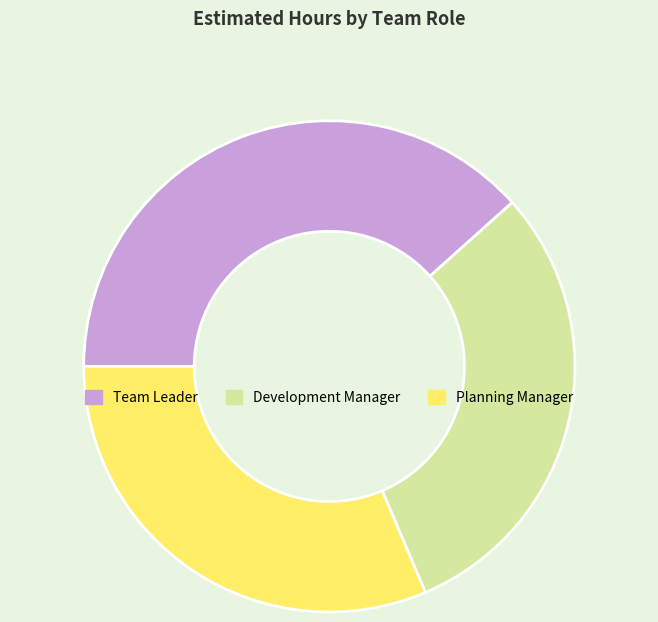

Is it true that Team Leader is 45% of the pie?

False